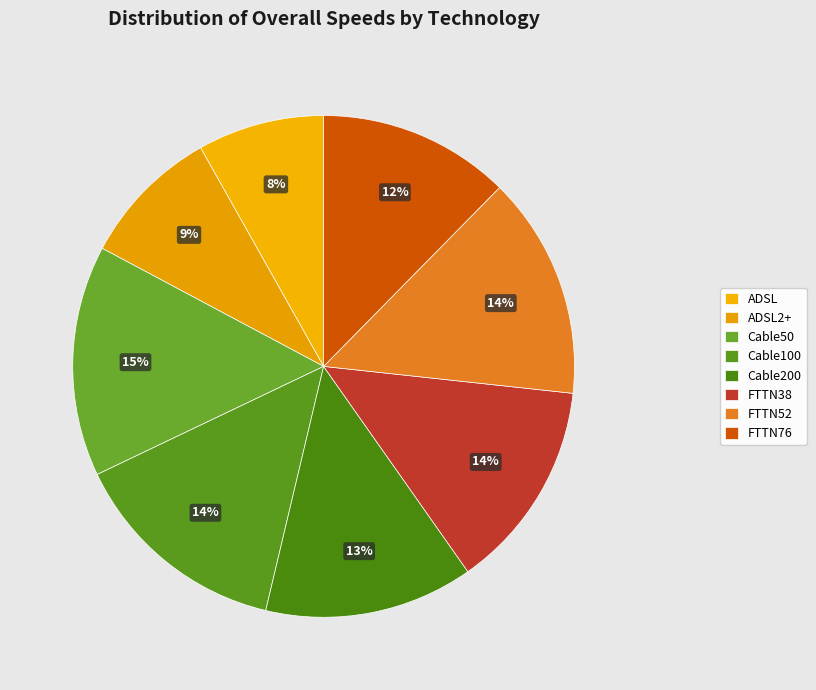

To the nearest percent, what is the average slice percentage?

12%